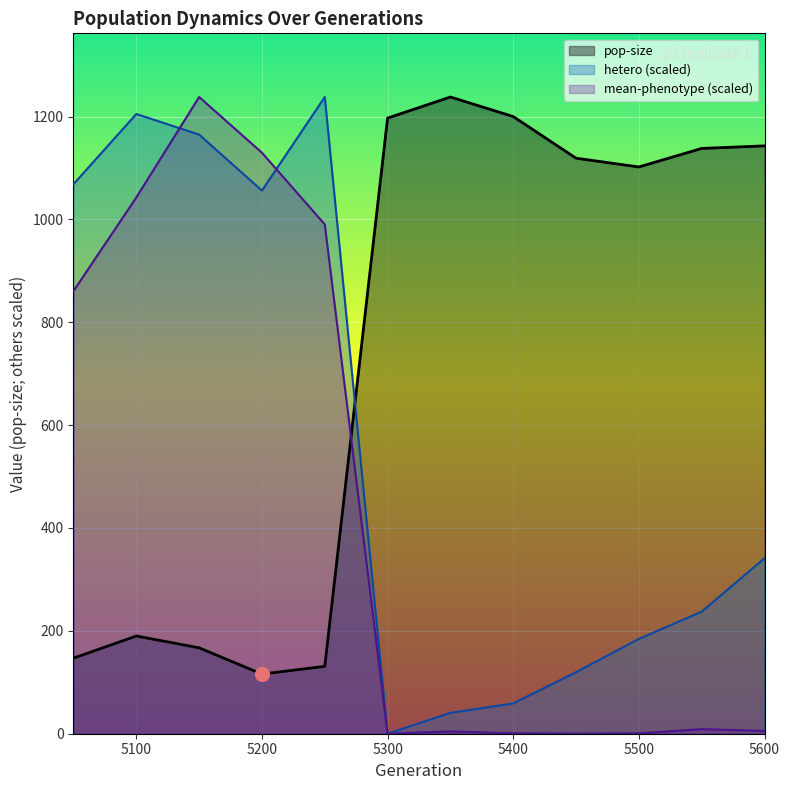

Is the value of pop-size at 5050 greater than the value of hetero at 5100?

No